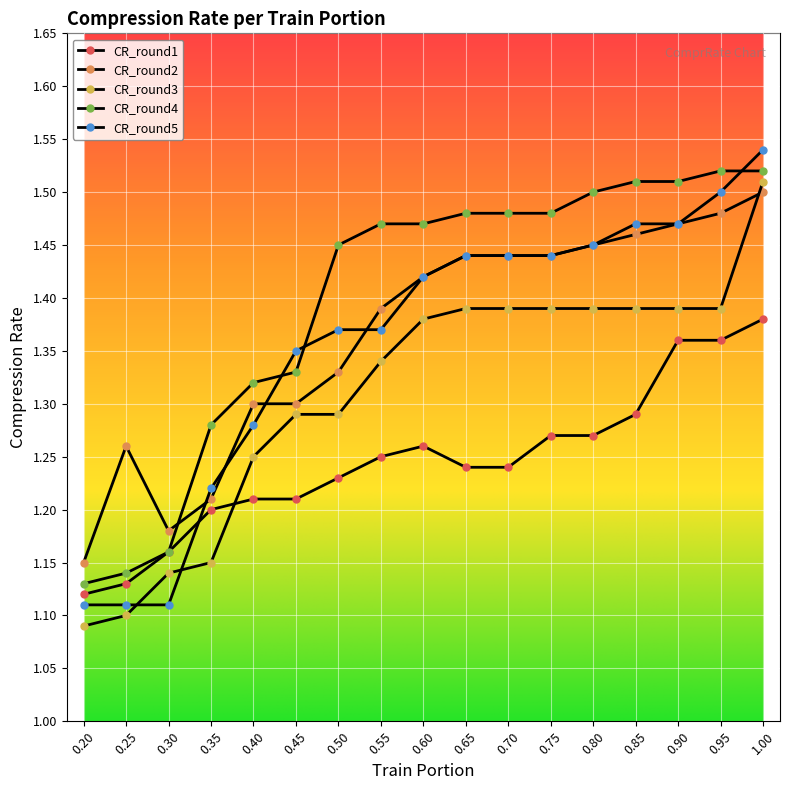

Reading left to right, list all the values displayed in this chart.

CR_round1: 0.2=1.1	0.25=1.1	0.3=1.2	0.35=1.2	0.4=1.2	0.45=1.2	0.5=1.2	0.55=1.2	0.6=1.3	0.65=1.2	0.7=1.2	0.75=1.3	0.8=1.3	0.85=1.3	0.9=1.4	0.95=1.4	1.0=1.4
CR_round2: 0.2=1.1	0.25=1.3	0.3=1.2	0.35=1.2	0.4=1.3	0.45=1.3	0.5=1.3	0.55=1.4	0.6=1.4	0.65=1.4	0.7=1.4	0.75=1.4	0.8=1.4	0.85=1.5	0.9=1.5	0.95=1.5	1.0=1.5
CR_round3: 0.2=1.1	0.25=1.1	0.3=1.1	0.35=1.1	0.4=1.2	0.45=1.3	0.5=1.3	0.55=1.3	0.6=1.4	0.65=1.4	0.7=1.4	0.75=1.4	0.8=1.4	0.85=1.4	0.9=1.4	0.95=1.4	1.0=1.5
CR_round4: 0.2=1.1	0.25=1.1	0.3=1.2	0.35=1.3	0.4=1.3	0.45=1.3	0.5=1.4	0.55=1.5	0.6=1.5	0.65=1.5	0.7=1.5	0.75=1.5	0.8=1.5	0.85=1.5	0.9=1.5	0.95=1.5	1.0=1.5
CR_round5: 0.2=1.1	0.25=1.1	0.3=1.1	0.35=1.2	0.4=1.3	0.45=1.4	0.5=1.4	0.55=1.4	0.6=1.4	0.65=1.4	0.7=1.4	0.75=1.4	0.8=1.4	0.85=1.5	0.9=1.5	0.95=1.5	1.0=1.5